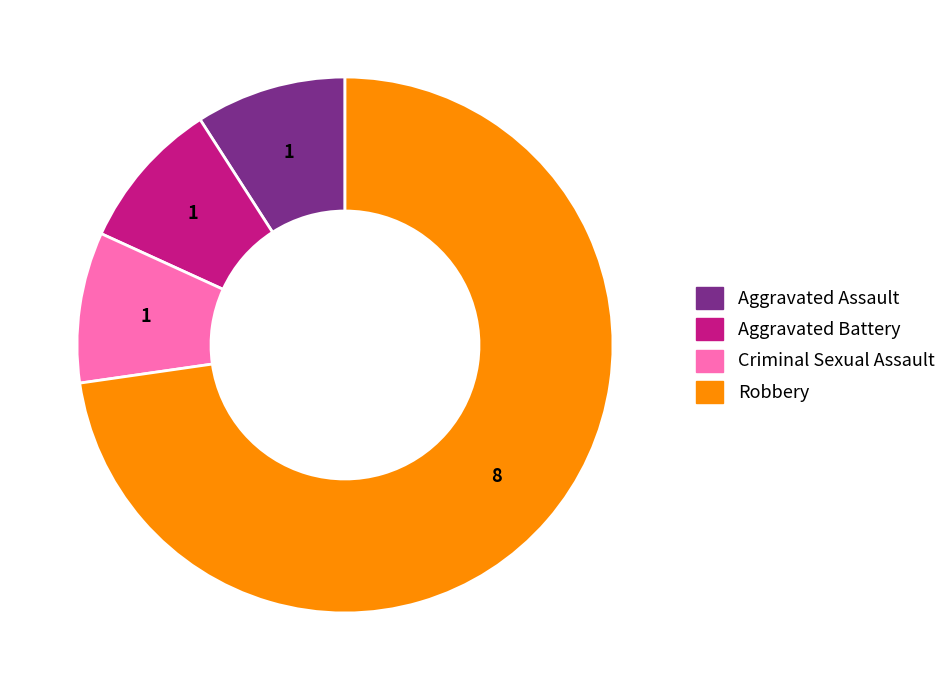

How many segments does this pie chart have?

4